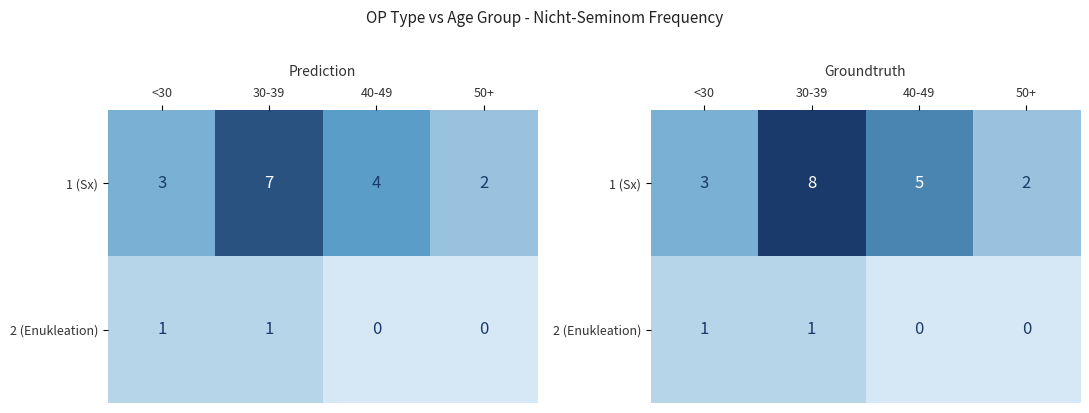

Where does the 1 (Sx) series first go above 5?

30-39